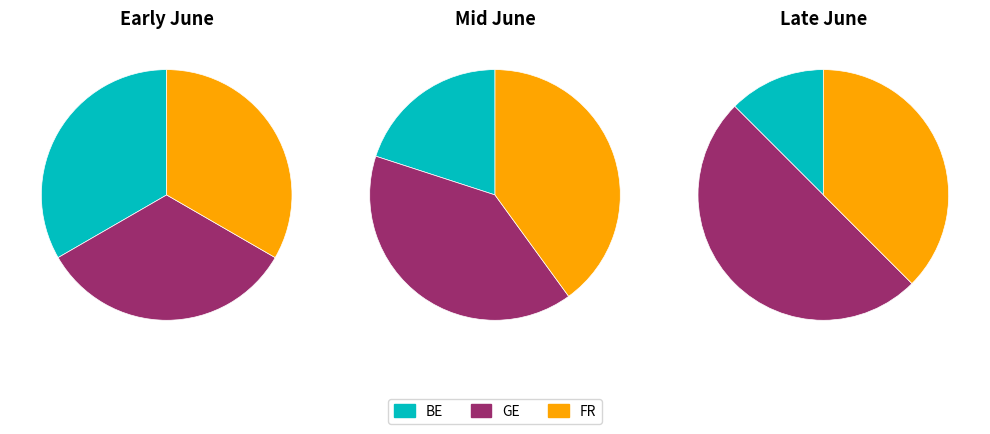

True or false: 2020-06-09 accounts for 2% of the total.

False